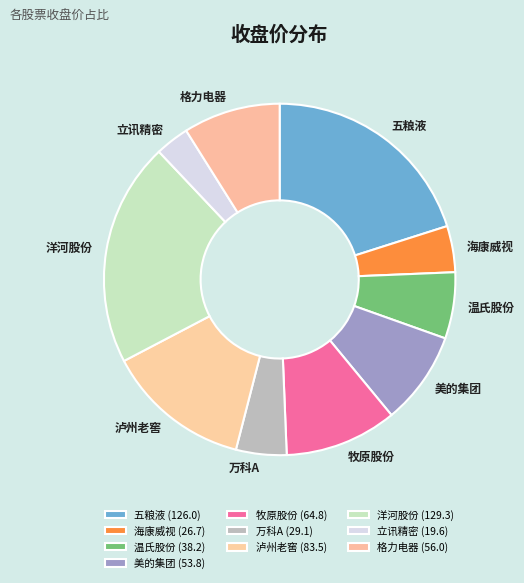

Is the sum of 美的集团 and 万科A greater than half?

No